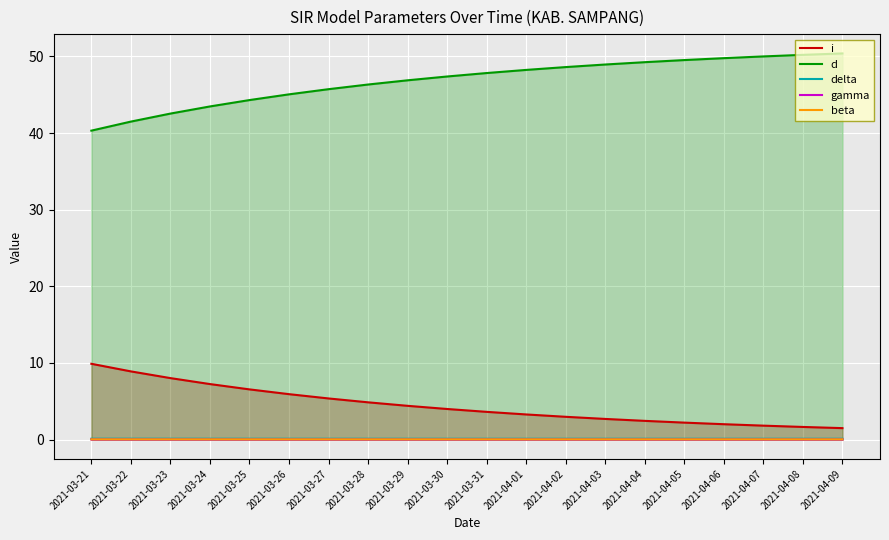

What is the average value of the delta series?

0.1